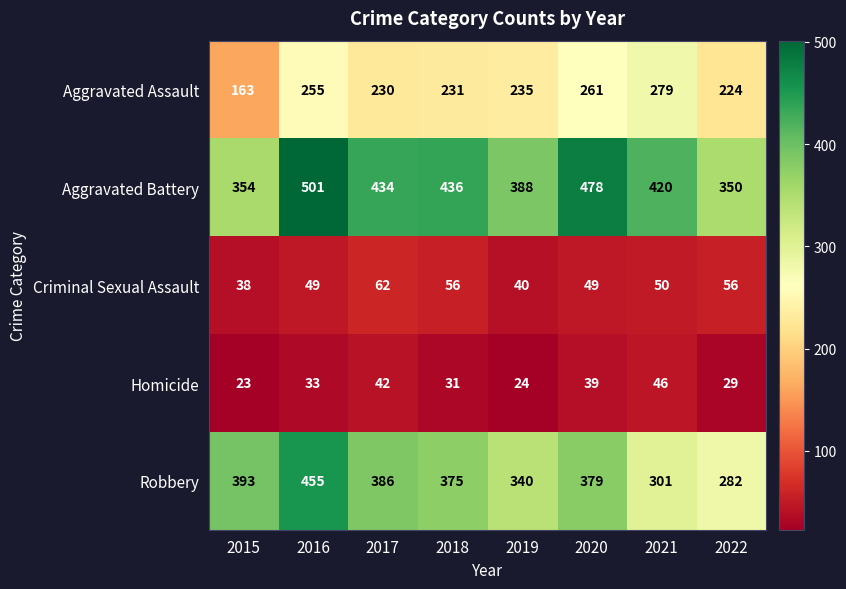

What is the average value of the Robbery series?

364